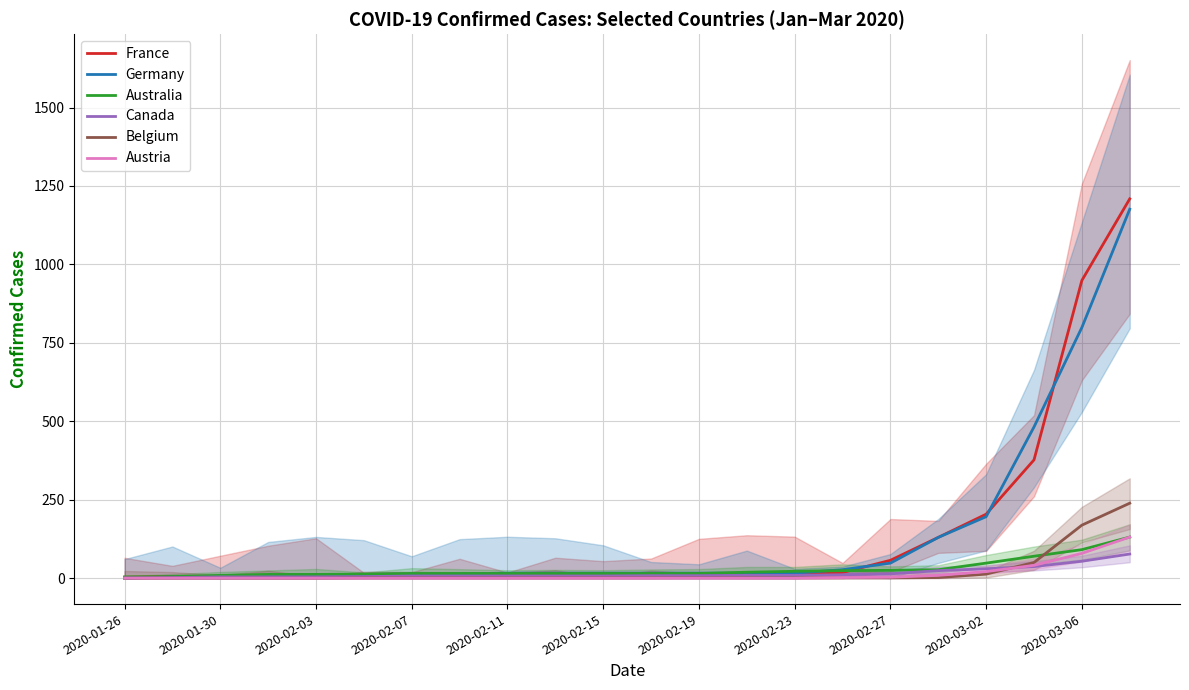

Which series ends up on top after the final intersection of Australia and Germany?

Germany